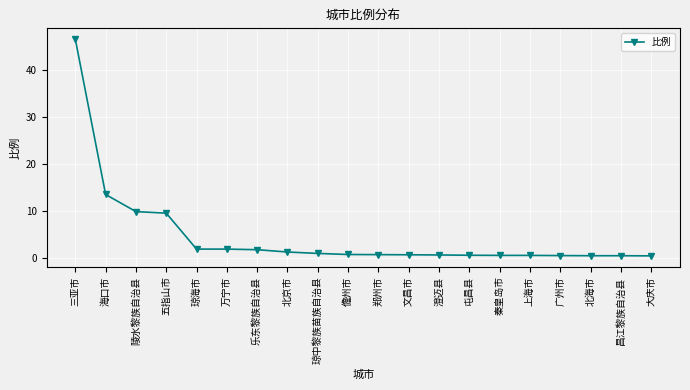

What position from the right is 郑州市?

10